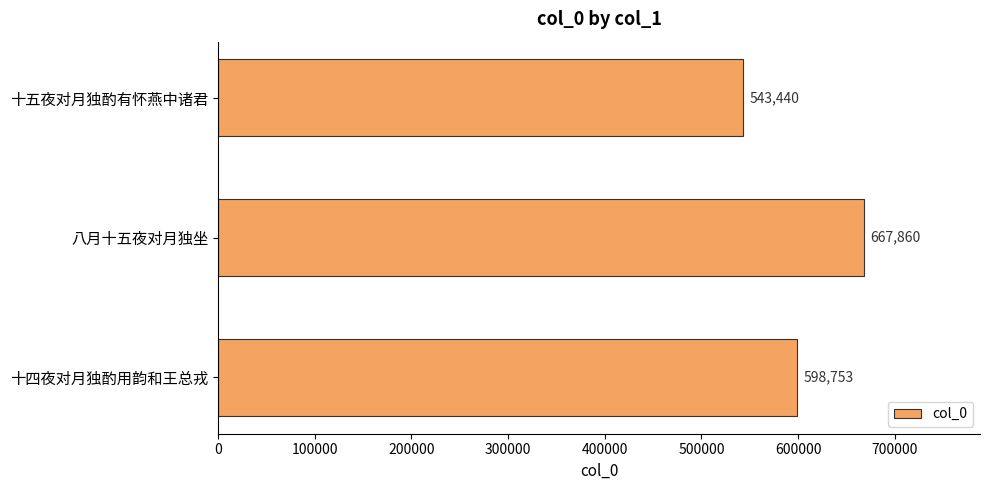

Reading bottom to top, list all the values displayed in this chart.

598753	667860	543440